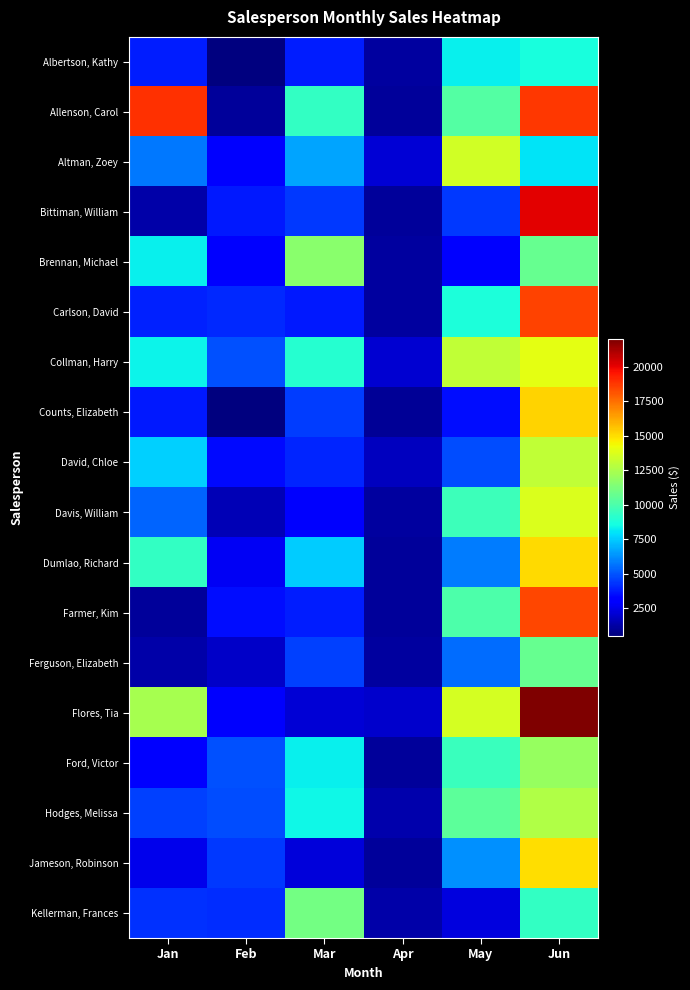

What is the total value across all series at Apr?

23772